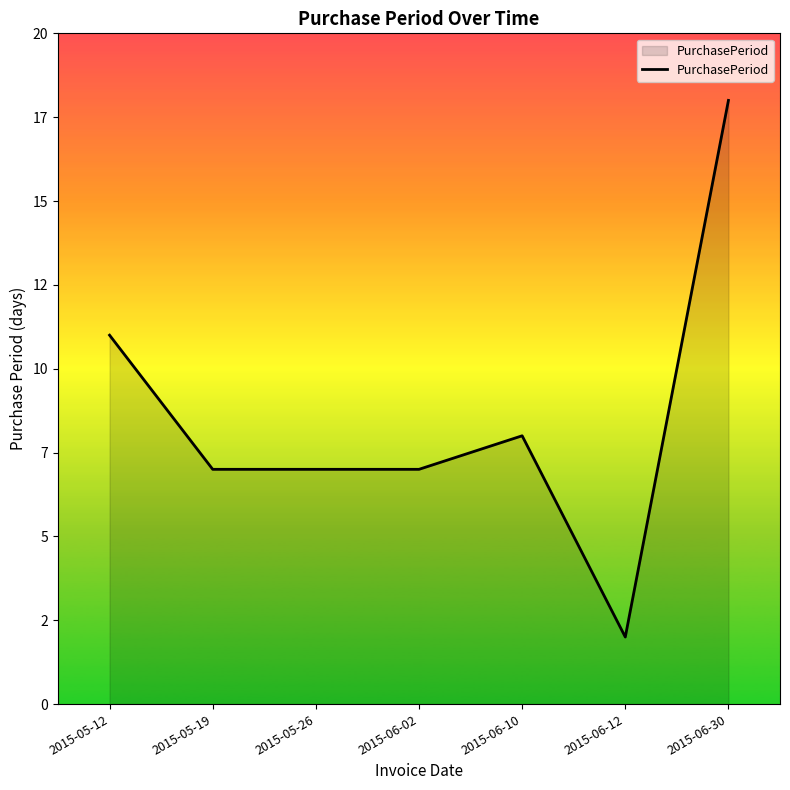

What is the value of the 1st point from the left?

11